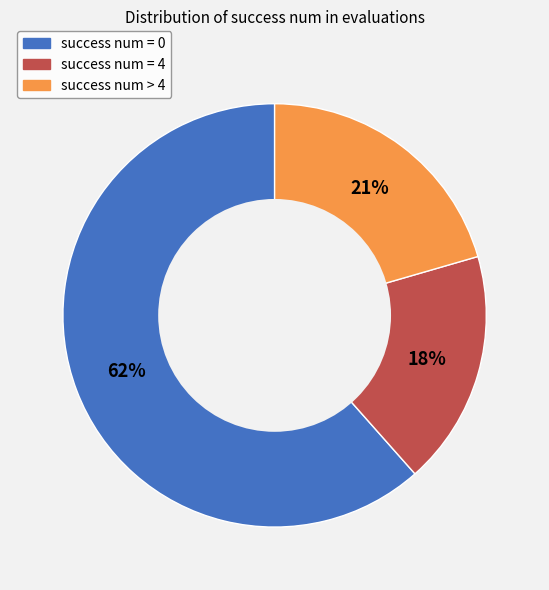

To the nearest percent, what portion does success num > 4 represent?

21%